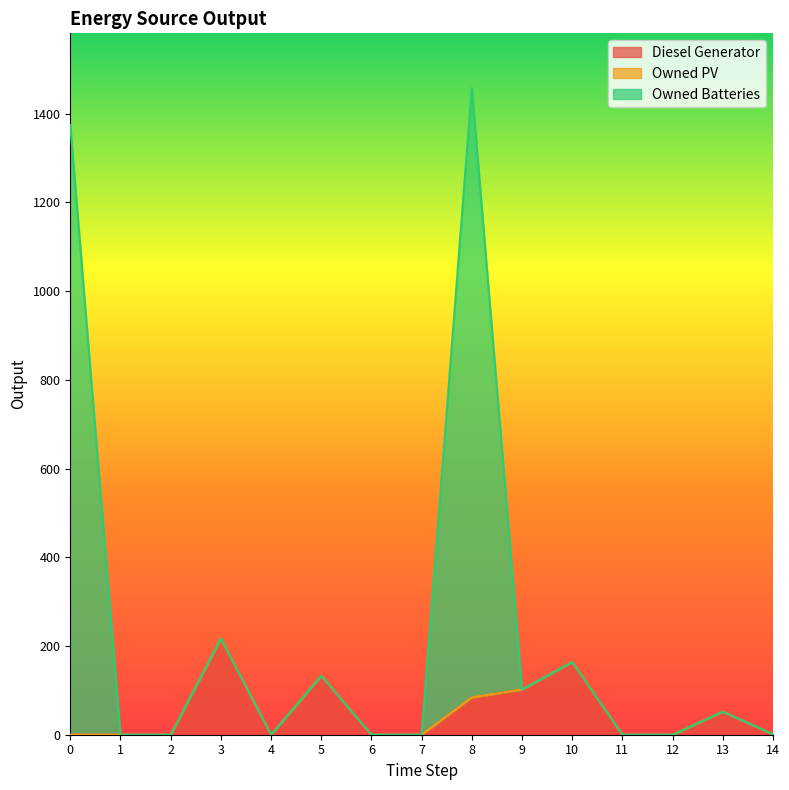

Does the chart have visible grid lines?

No